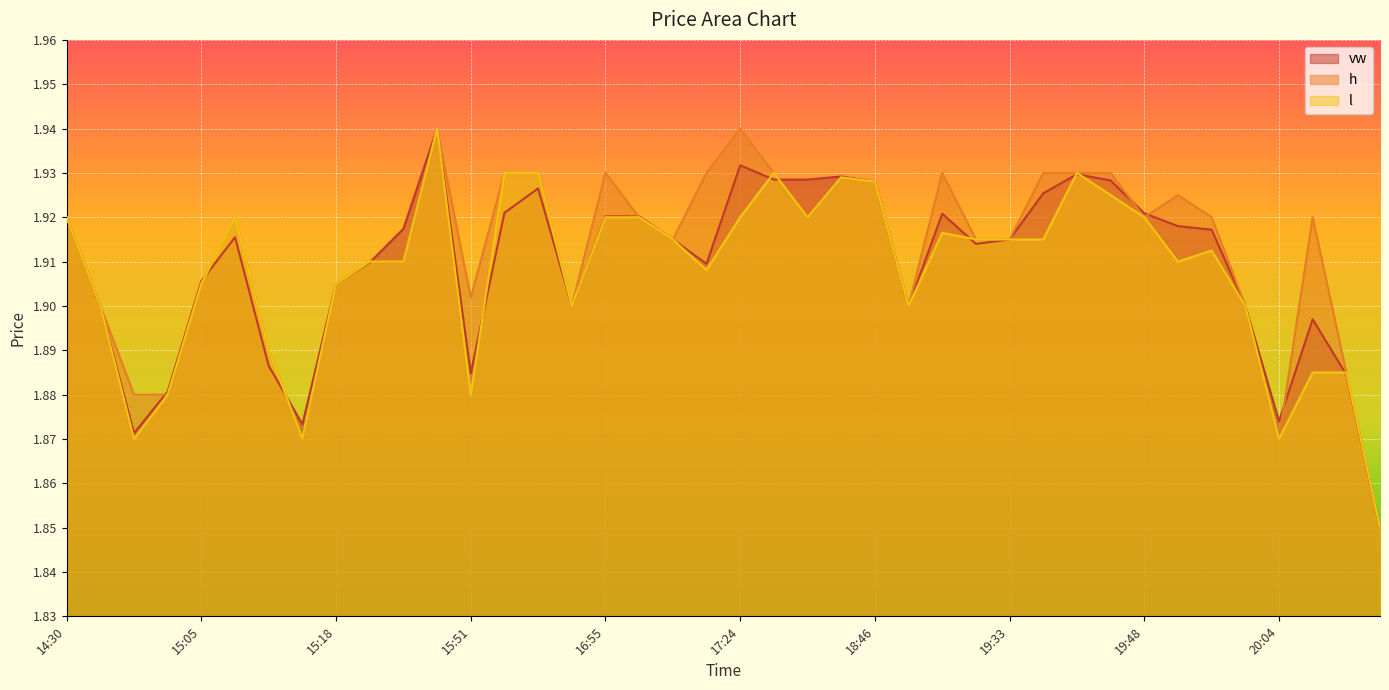

How many lines are shown in the chart?

3